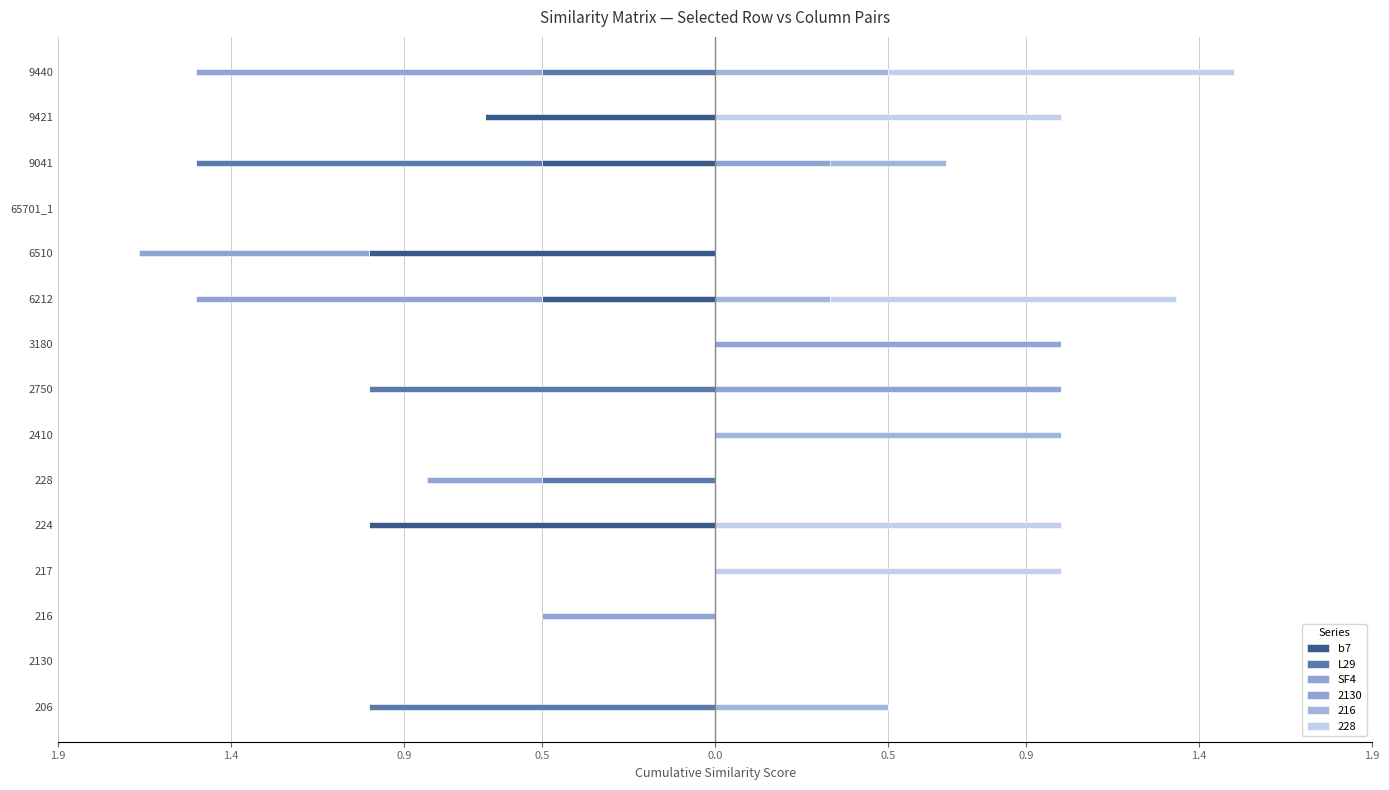

How many values in the b7 series are below 0?

5